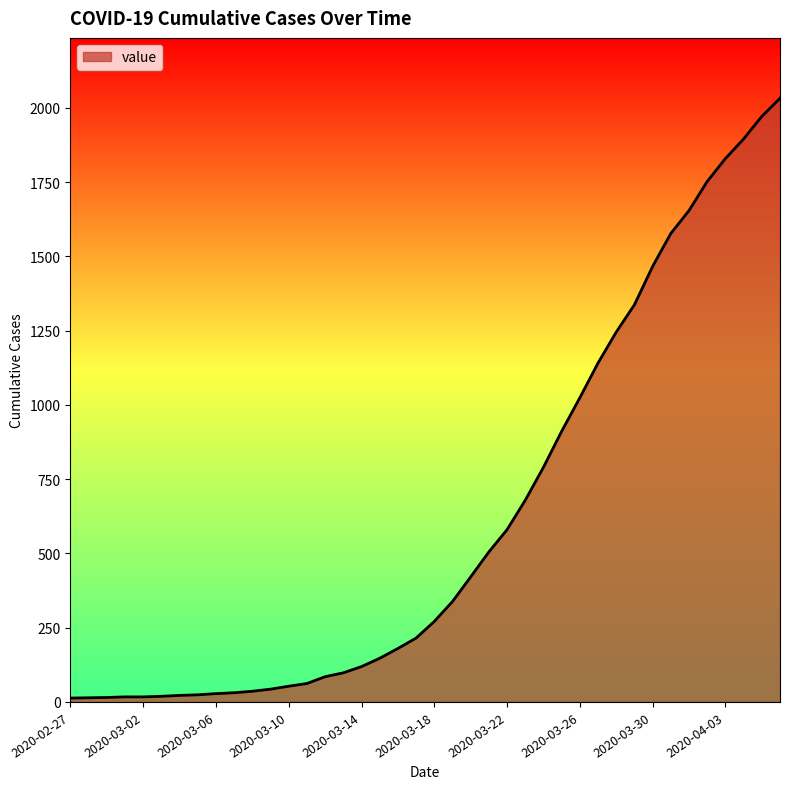

What is the difference between the maximum and minimum values?

2019